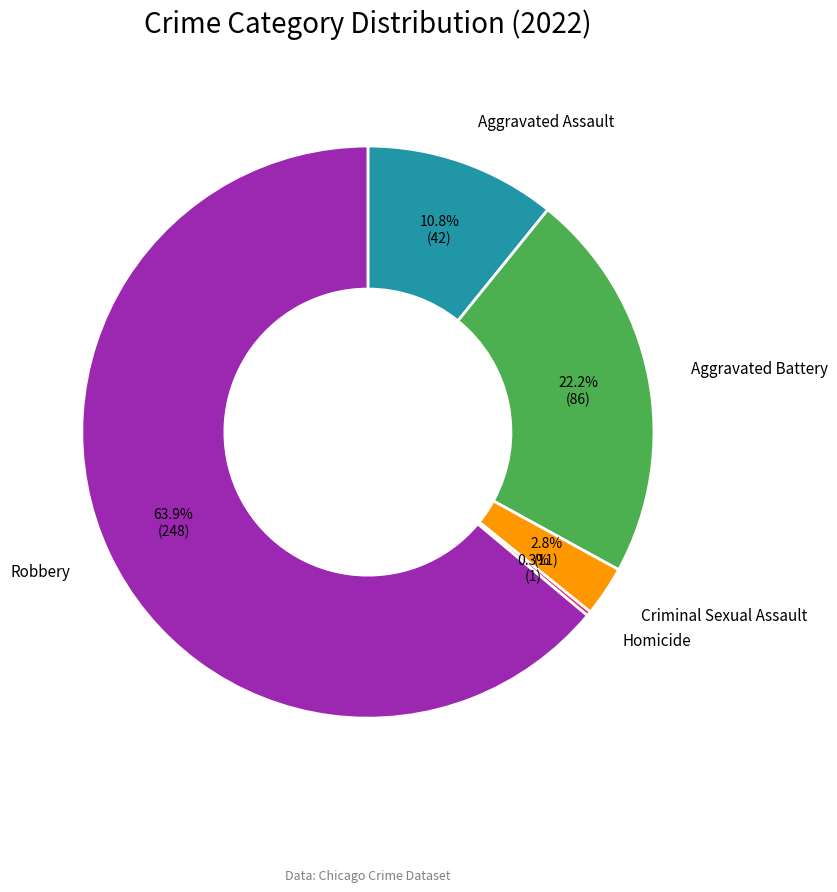

Which has a higher value, Criminal Sexual Assault or Aggravated Battery?

Aggravated Battery